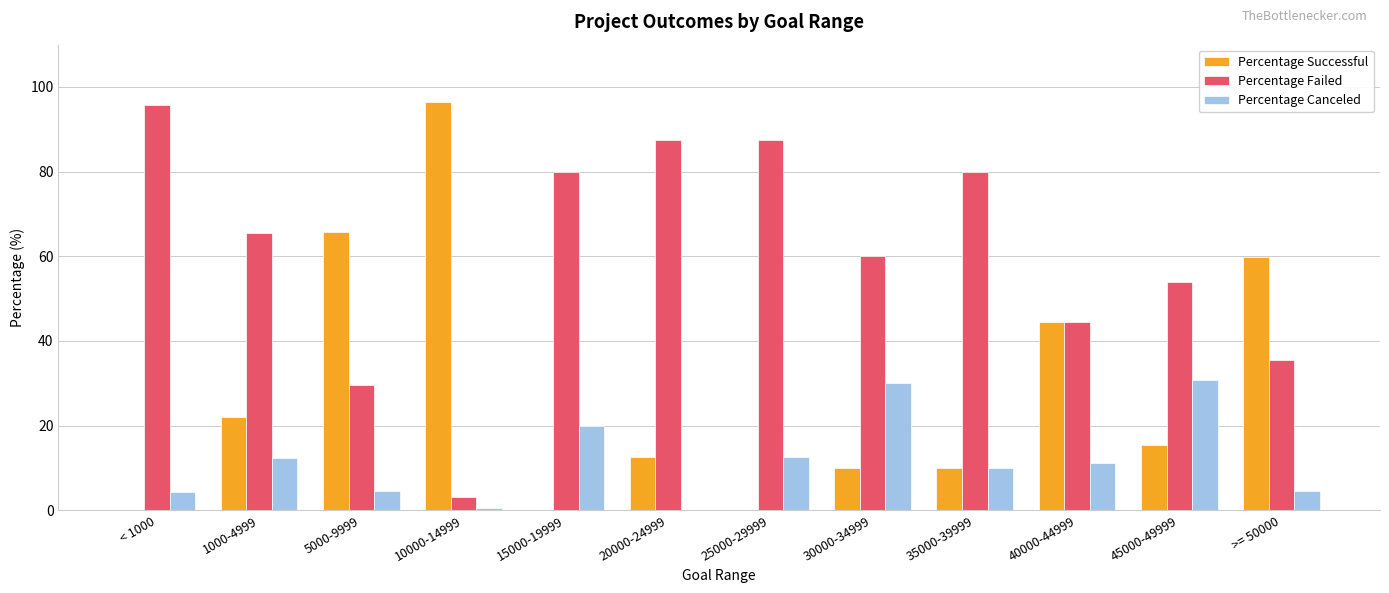

Are the bars grouped side by side (vs. stacked)?

Yes